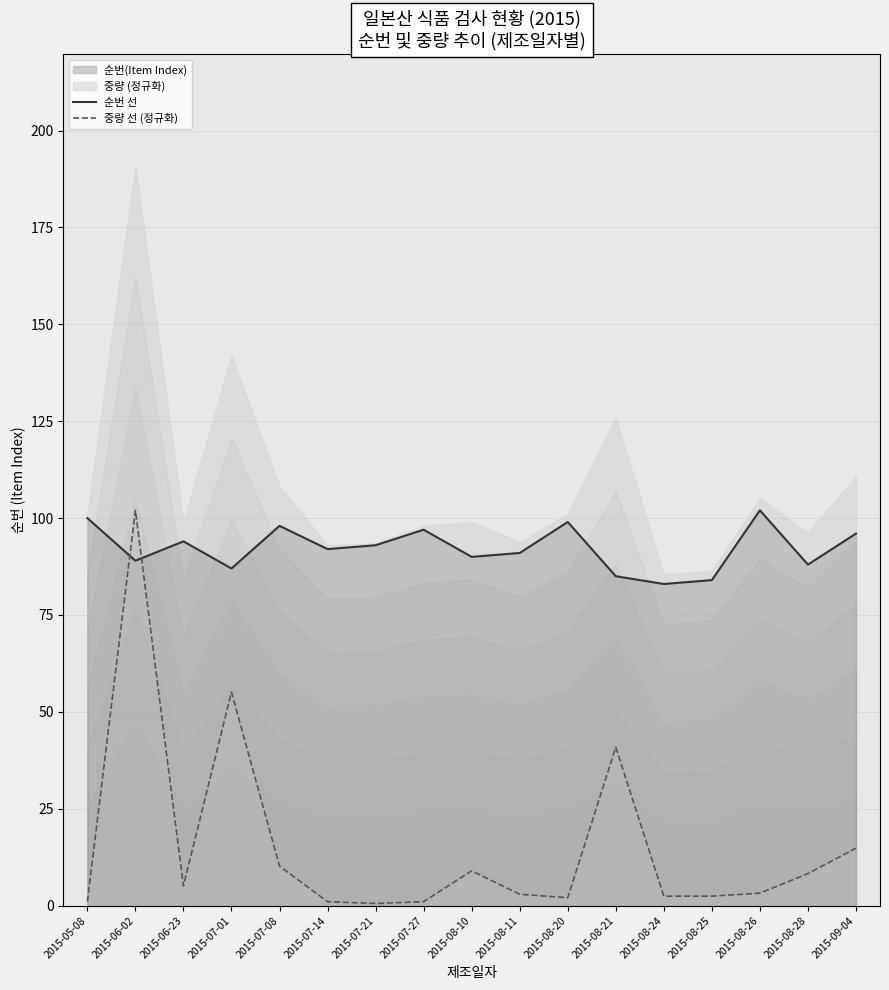

What is the sum of all 중량 선 (정규화) values?

262.0